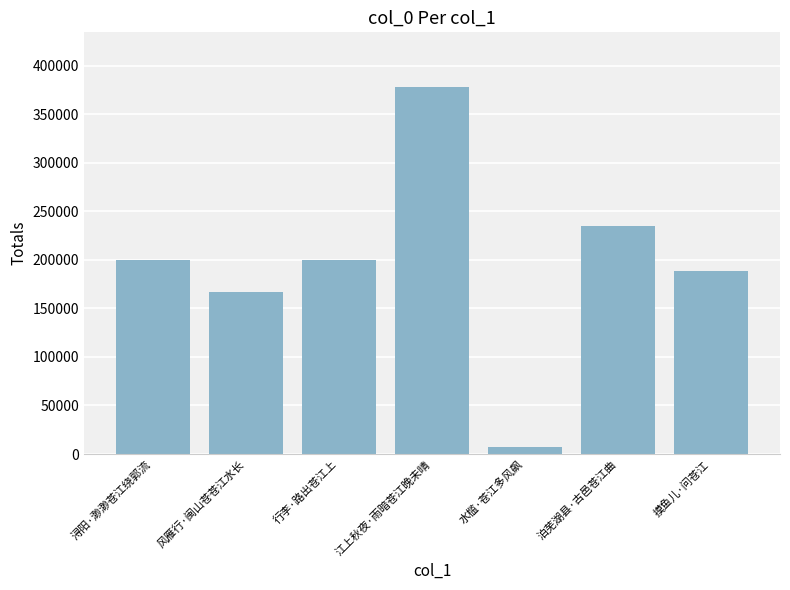

What position from the left is 摸鱼儿·问苍江?

7